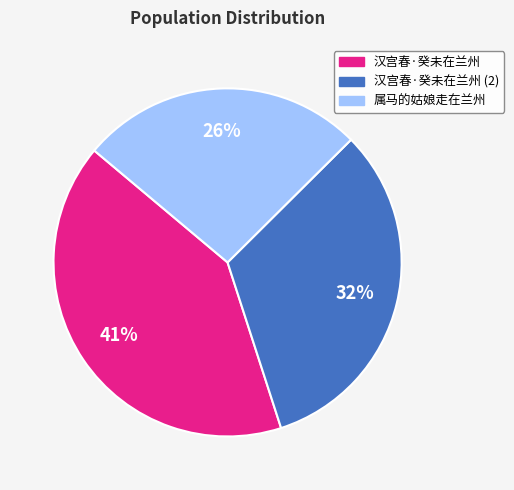

Is there any slice that represents more than half of the pie?

No